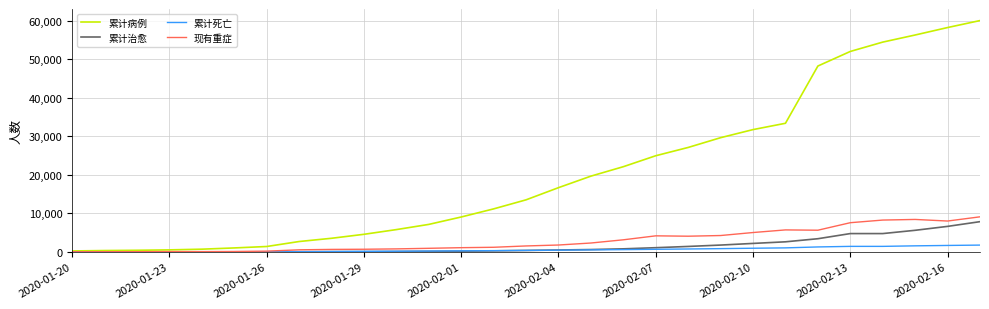

Which series has the largest total across all categories?

累计病例